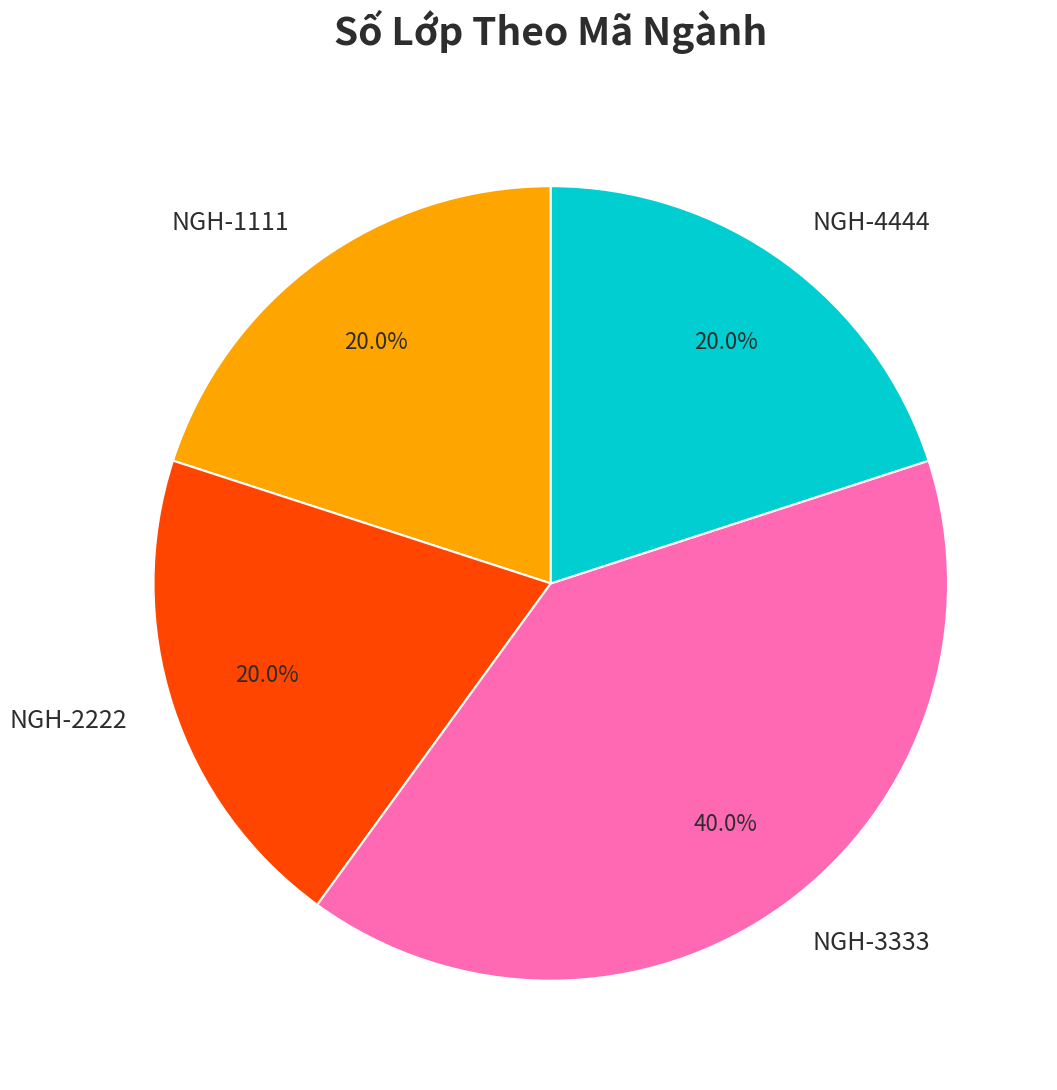

What is the ratio of the value at NGH-3333 to the value at NGH-1111?

2.0